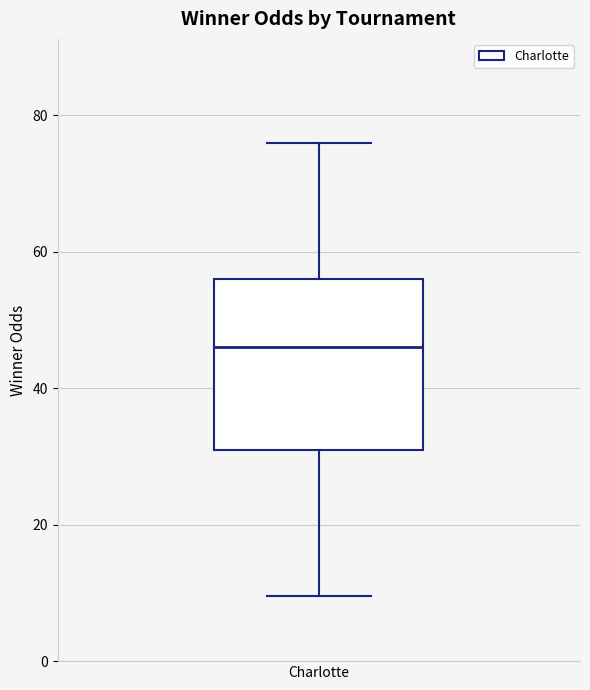

Read this box plot against the y-axis: the position of the median line, the range covered by the box, and the ends of both whiskers. The values are not printed on the chart, so give them approximately, as read against the axis.

median 46, box 32 to 56, whiskers 10 to 76